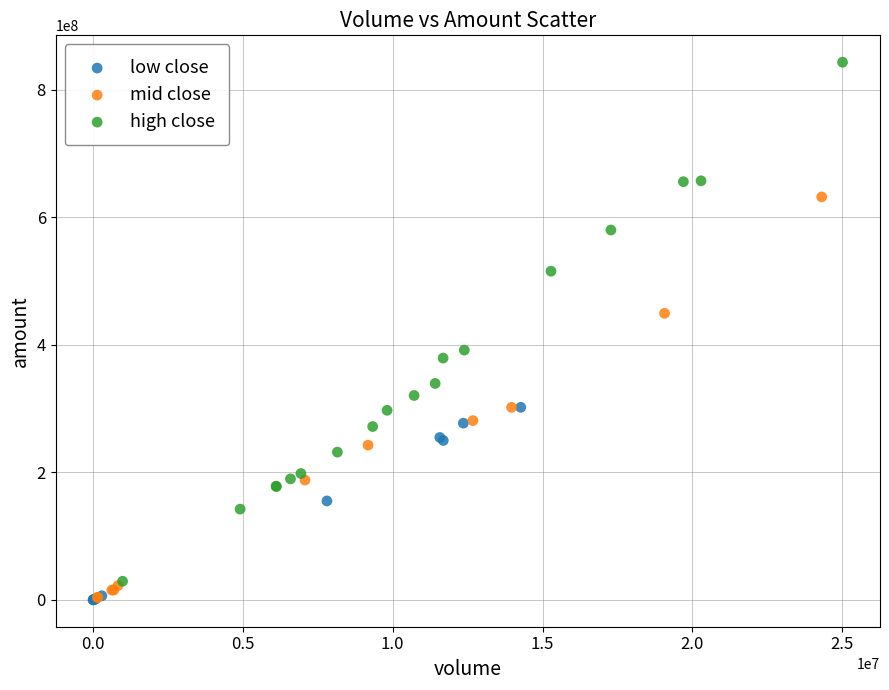

Which series reaches the maximum Y coordinate?

high close